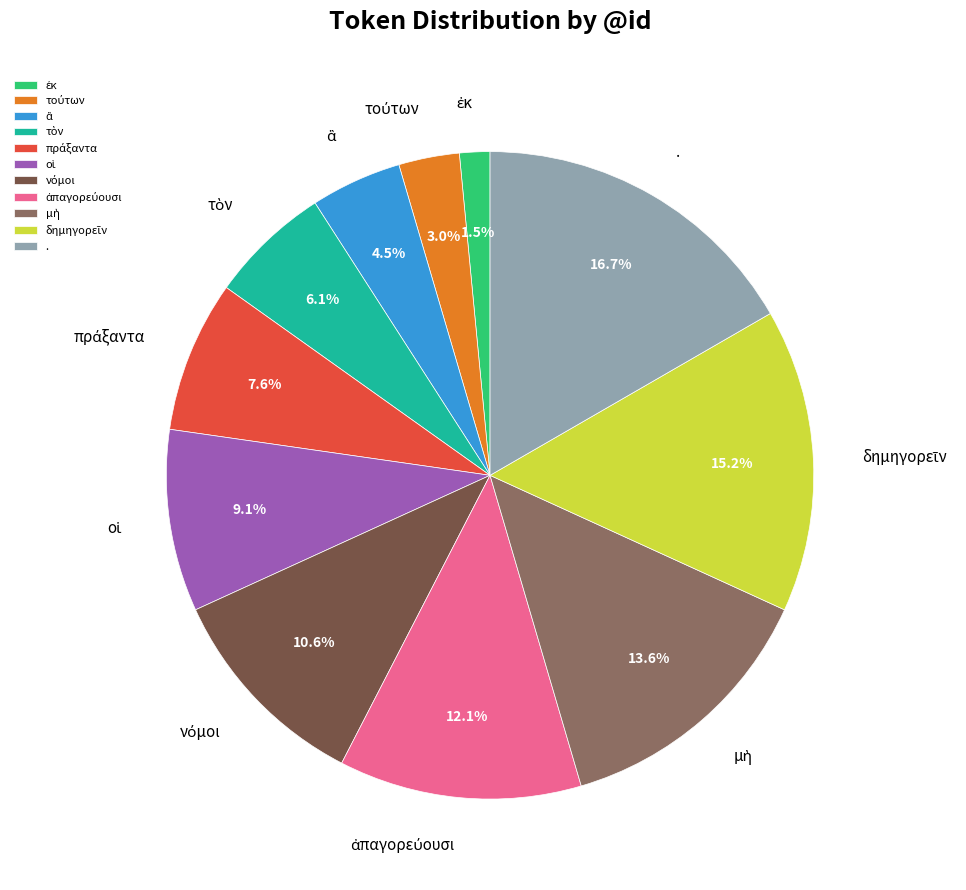

Does any single category account for the majority?

No